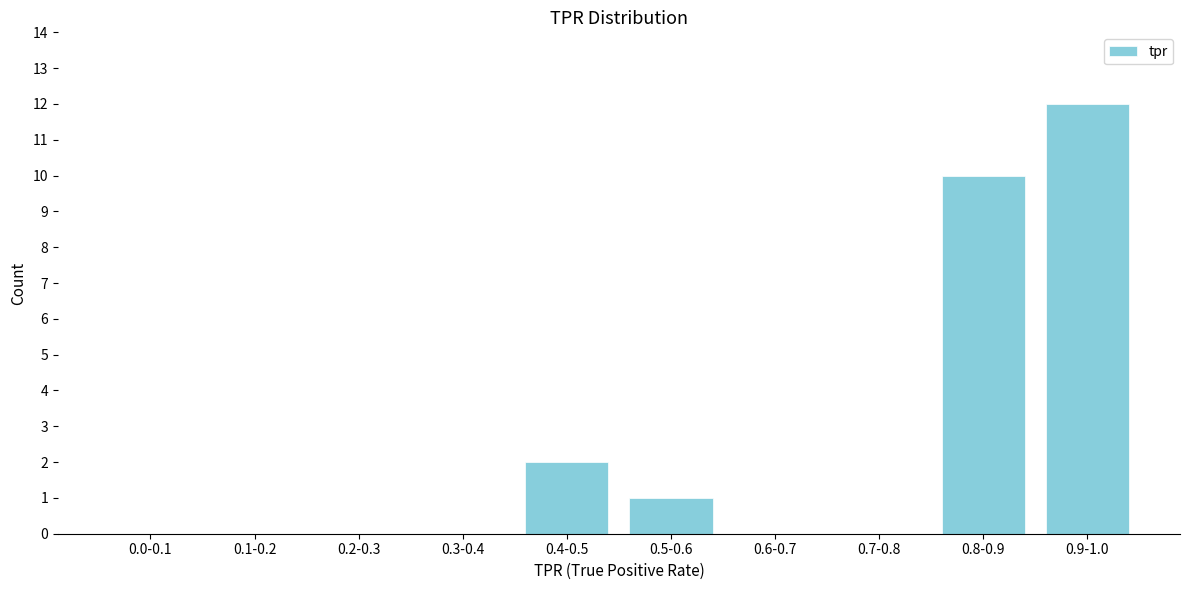

Reading left to right, list all the values displayed in this chart.

0.0-0.1=0	0.1-0.2=0	0.2-0.3=0	0.3-0.4=0	0.4-0.5=2	0.5-0.6=1	0.6-0.7=0	0.7-0.8=0	0.8-0.9=10	0.9-1.0=12